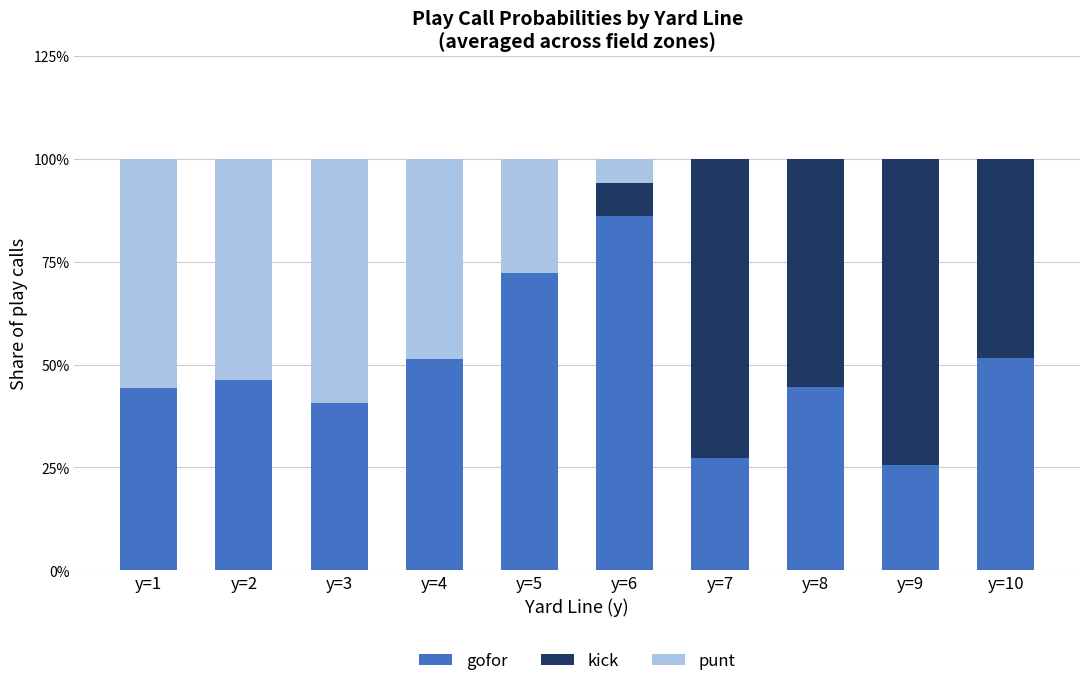

What are all the series names shown in the legend?

gofor, kick, punt